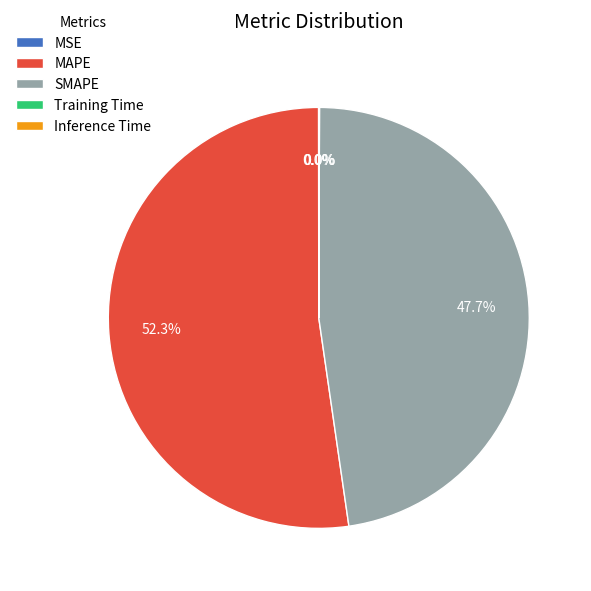

What is the largest slice in the pie chart?

MAPE